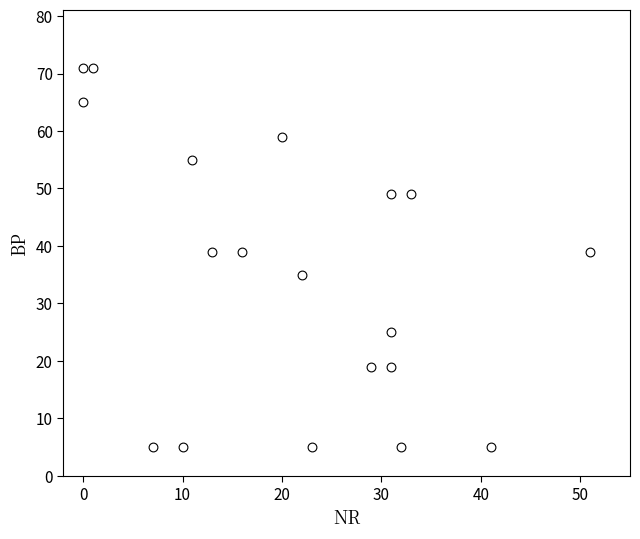

What is the range of X values (max minus min)?

51